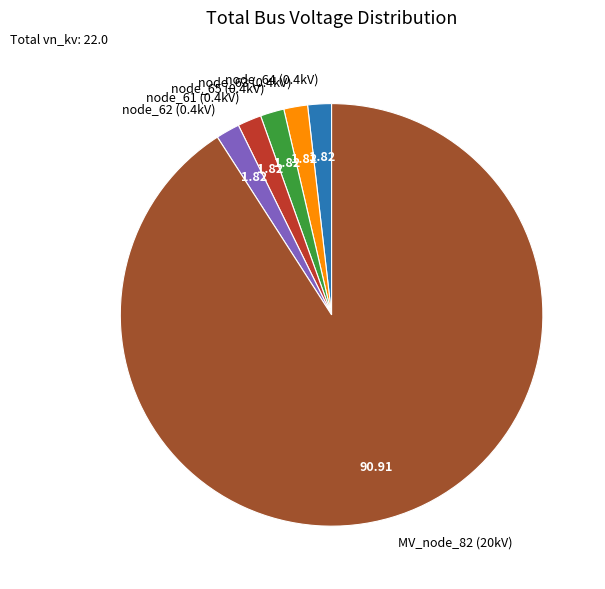

Which has a higher value, MV_node_82 (20kV) or node_65 (0.4kV)?

MV_node_82 (20kV)